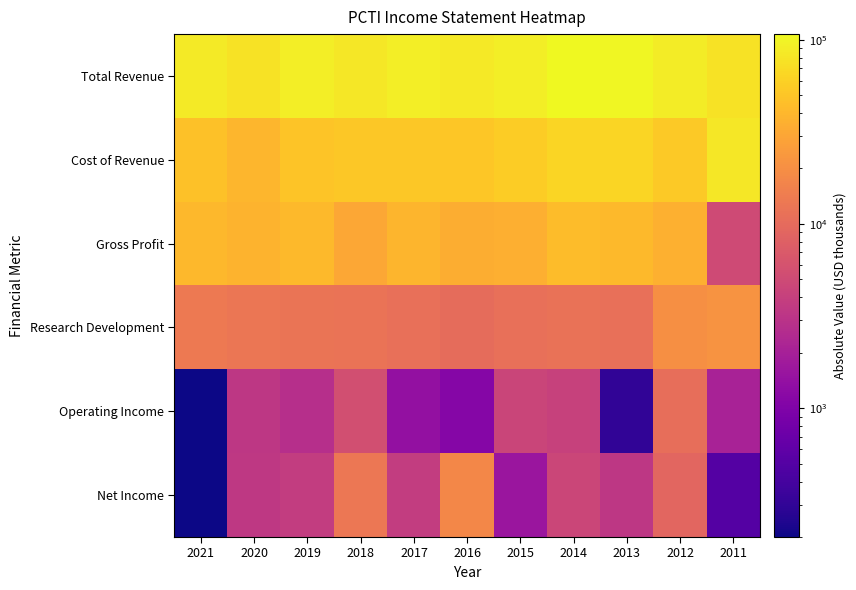

Which category has the highest value across all series?

2014